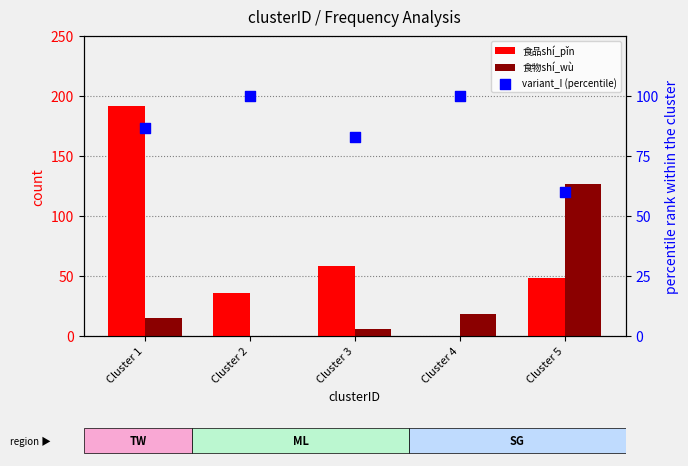

What is the total value across all series at Cluster 2?

136.0